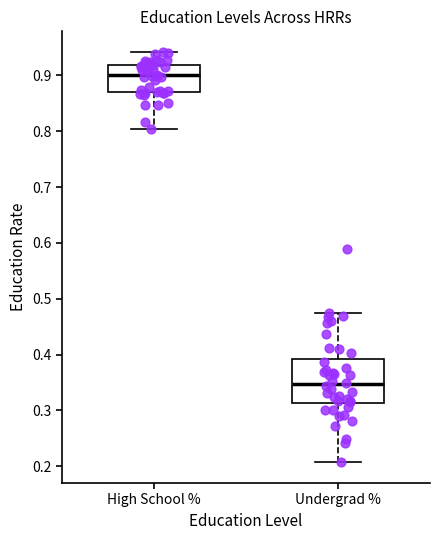

Comparing the boxes themselves (not the whiskers), which one is the tallest?

Undergrad %